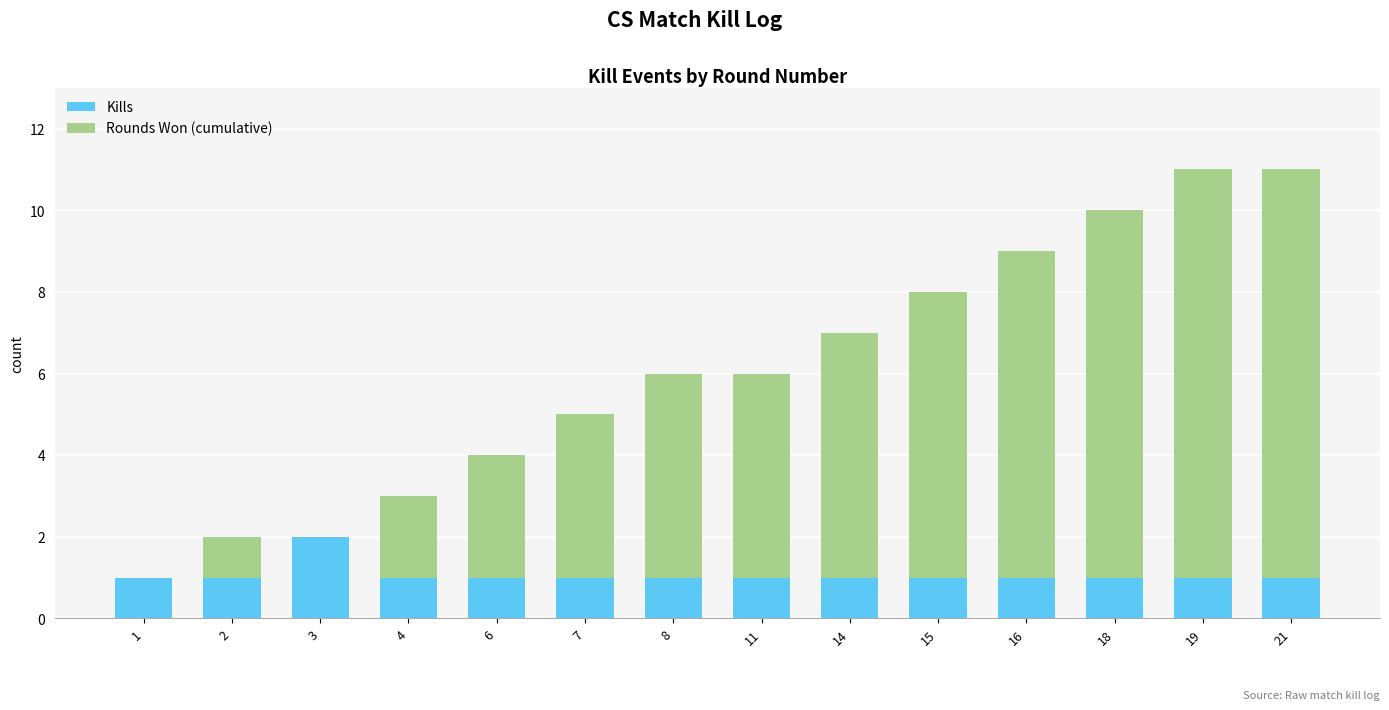

How many series are shown in this chart?

2